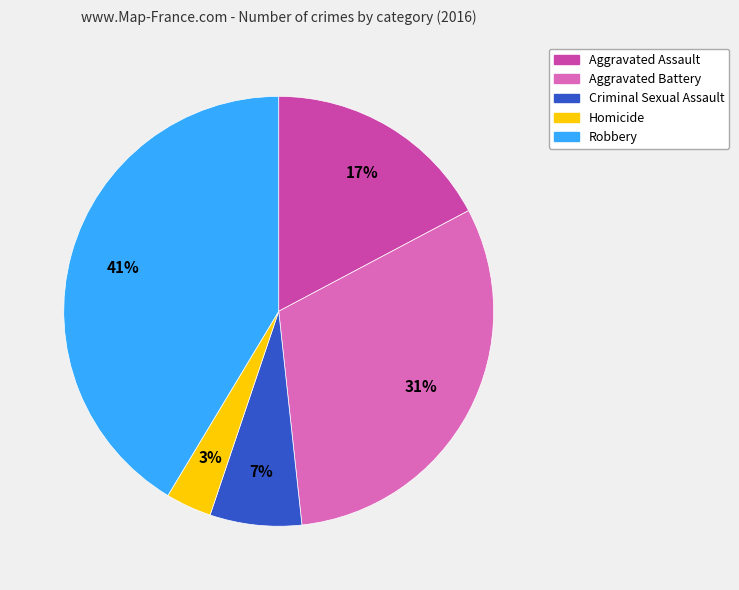

Between Aggravated Battery and Homicide, which is larger?

Aggravated Battery